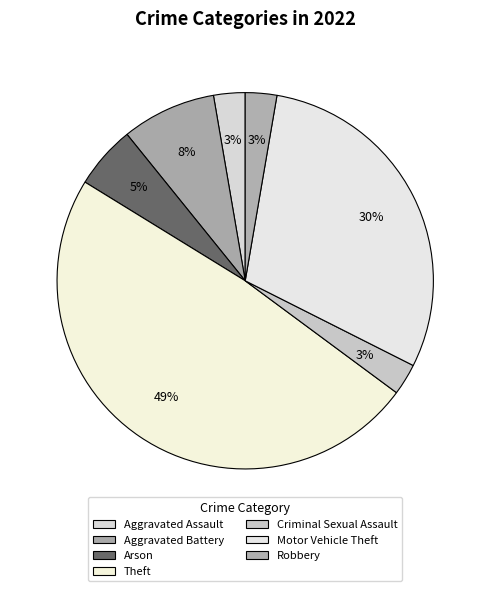

Is it true that Aggravated Battery is 1% of the pie?

False